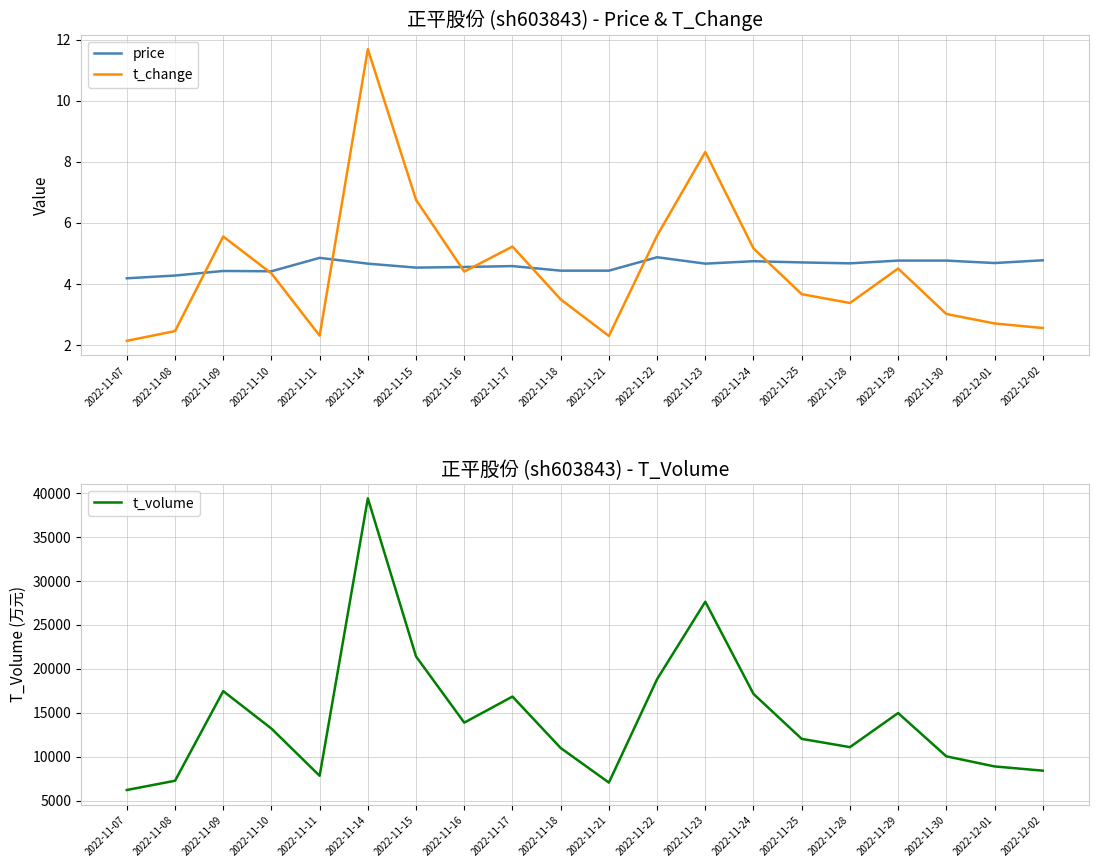

At how many categories does at least one series exceed 26382?

2